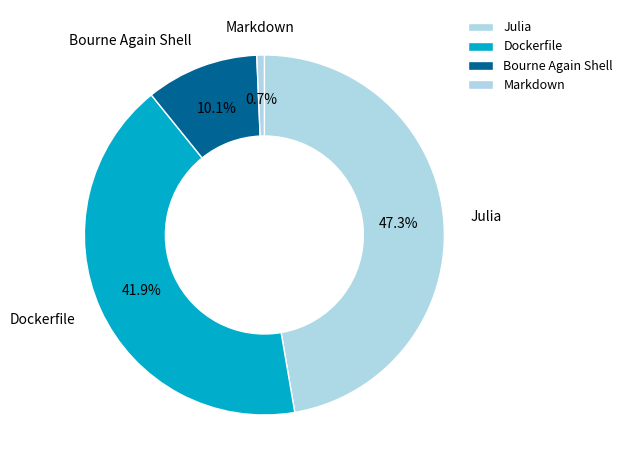

How much of the chart is everything except Julia?

52.7%